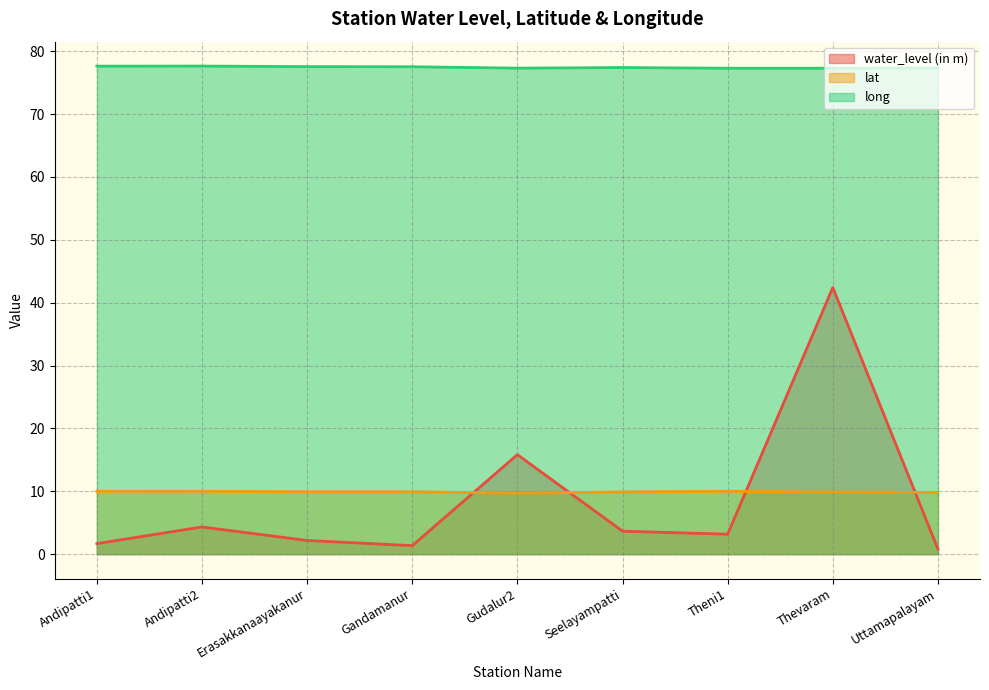

What is the total value across all series at Thevaram?

129.6